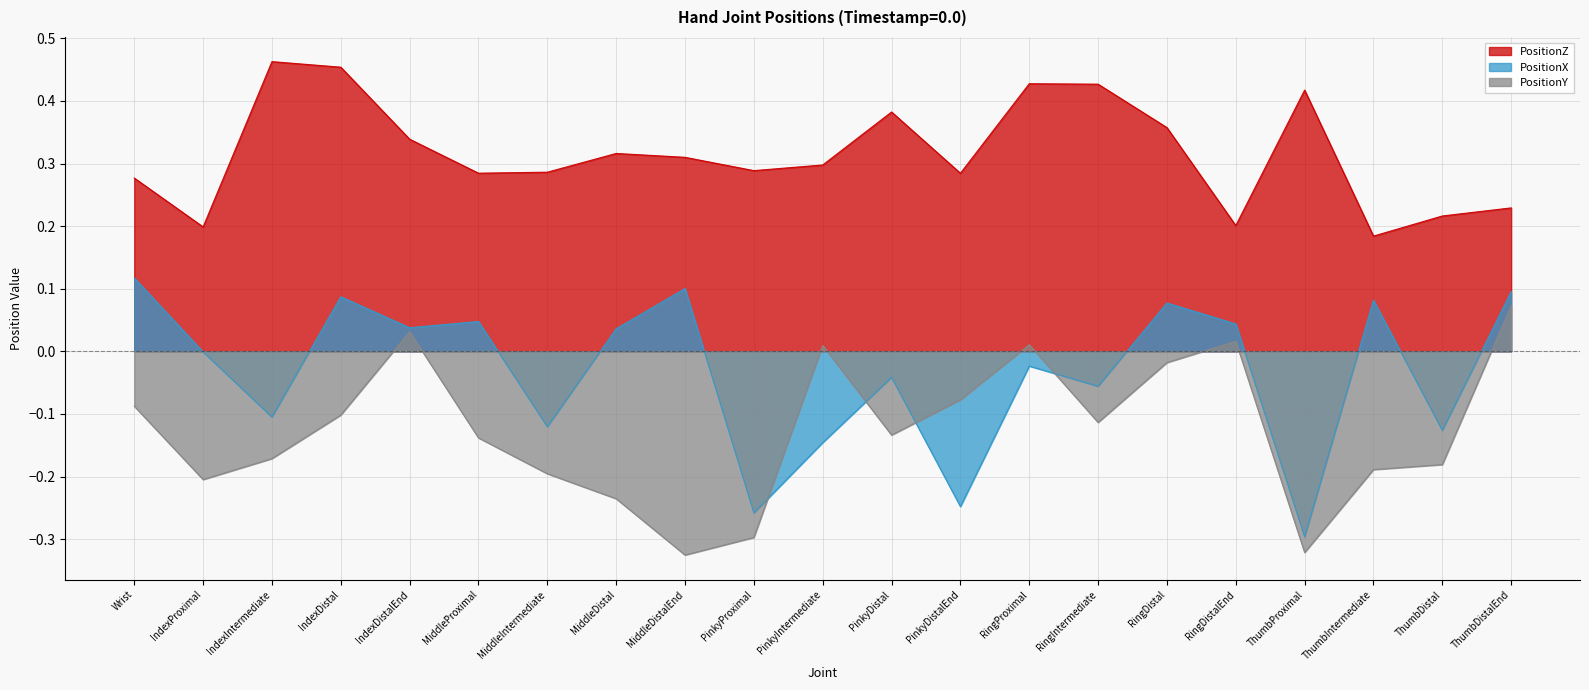

Is the value of PositionY at PinkyIntermediate greater than the value of PositionZ at IndexDistalEnd?

No